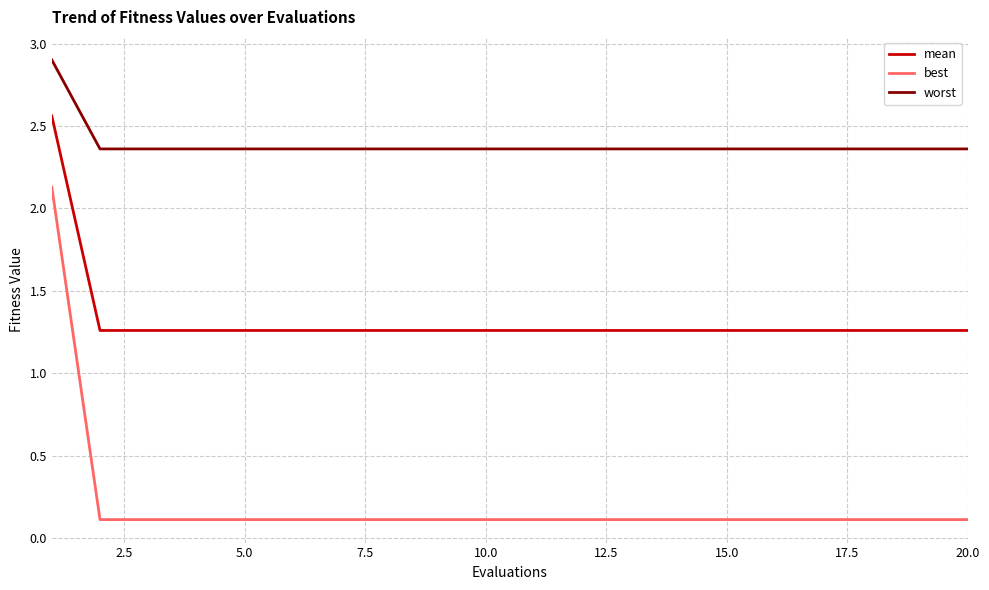

What is the maximum value for worst?

2.9